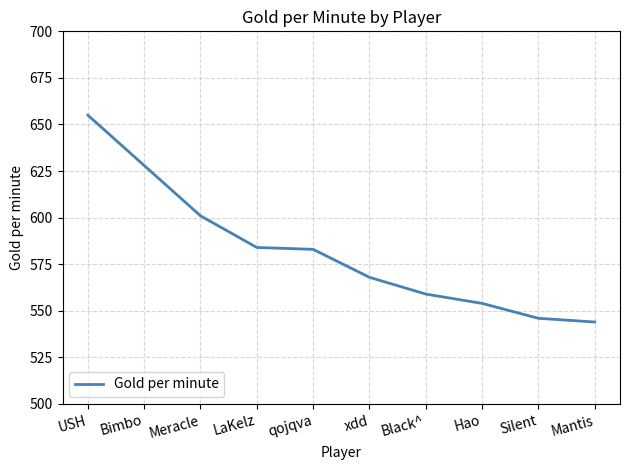

Between LaKelz and Mantis, which is larger?

LaKelz